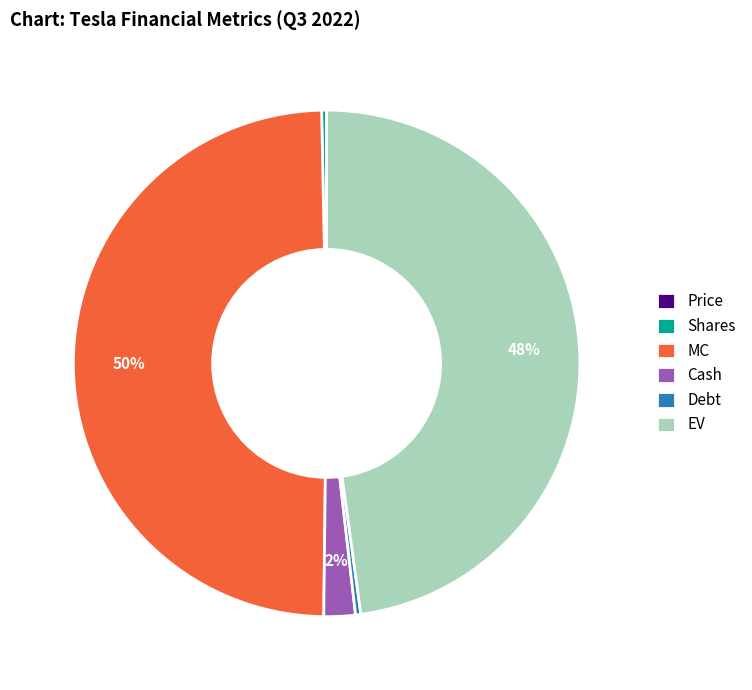

Is Cash the majority of the pie?

No